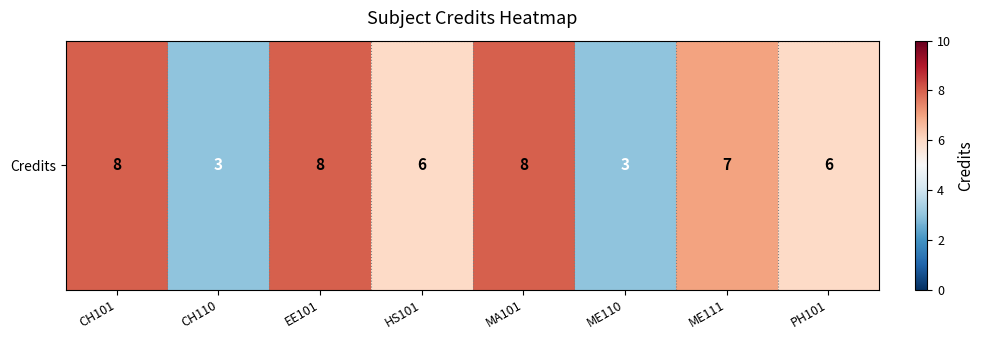

True or false: the data shows 7 at ME111.

True